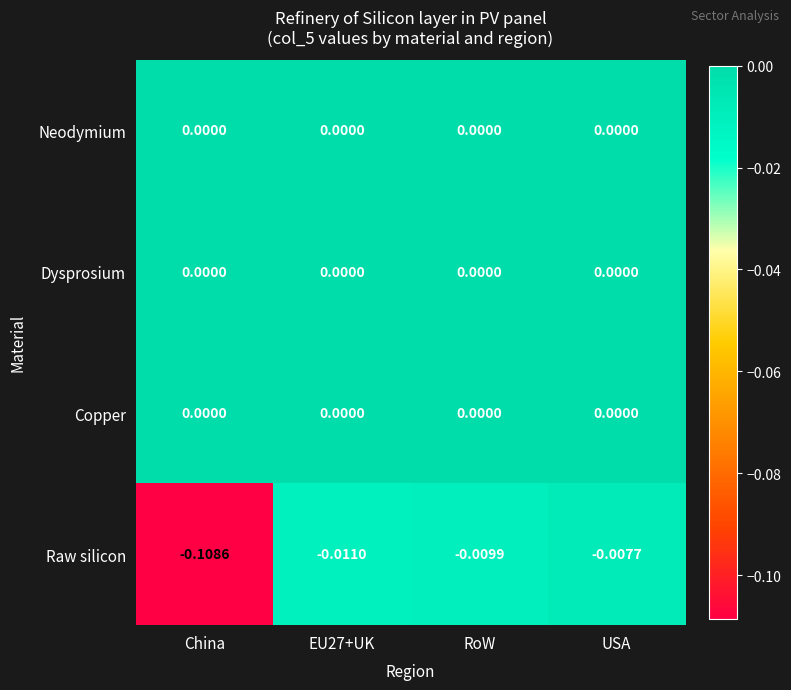

At which category is the sum across all series the highest?

USA